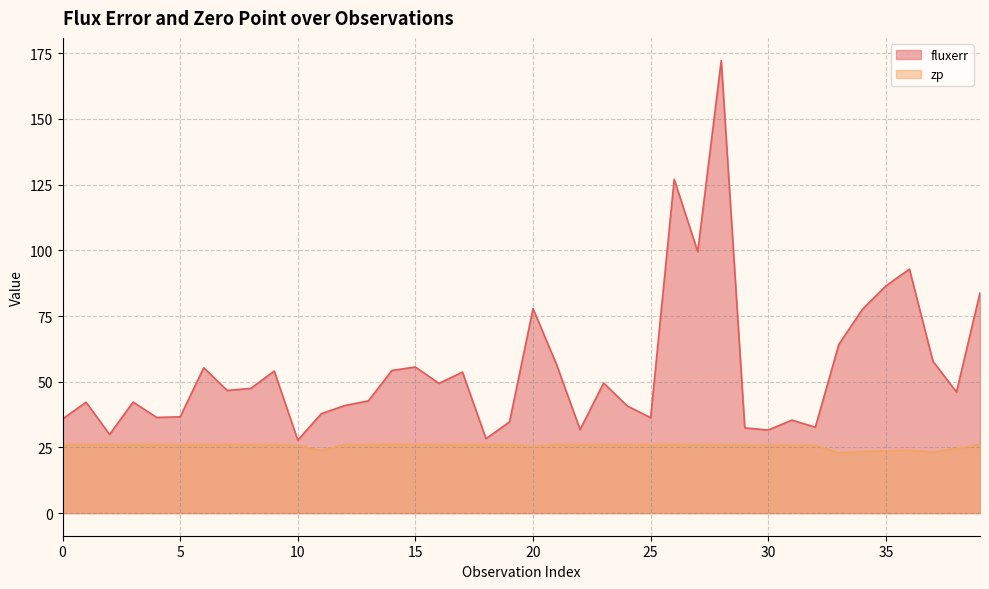

What are all the series names shown in the legend?

fluxerr, zp